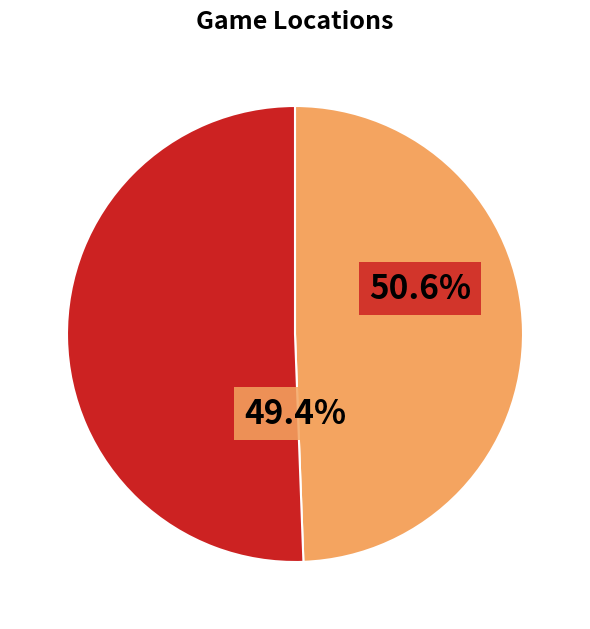

To the nearest percent, what is the difference between the largest and smallest slice percentages?

1%